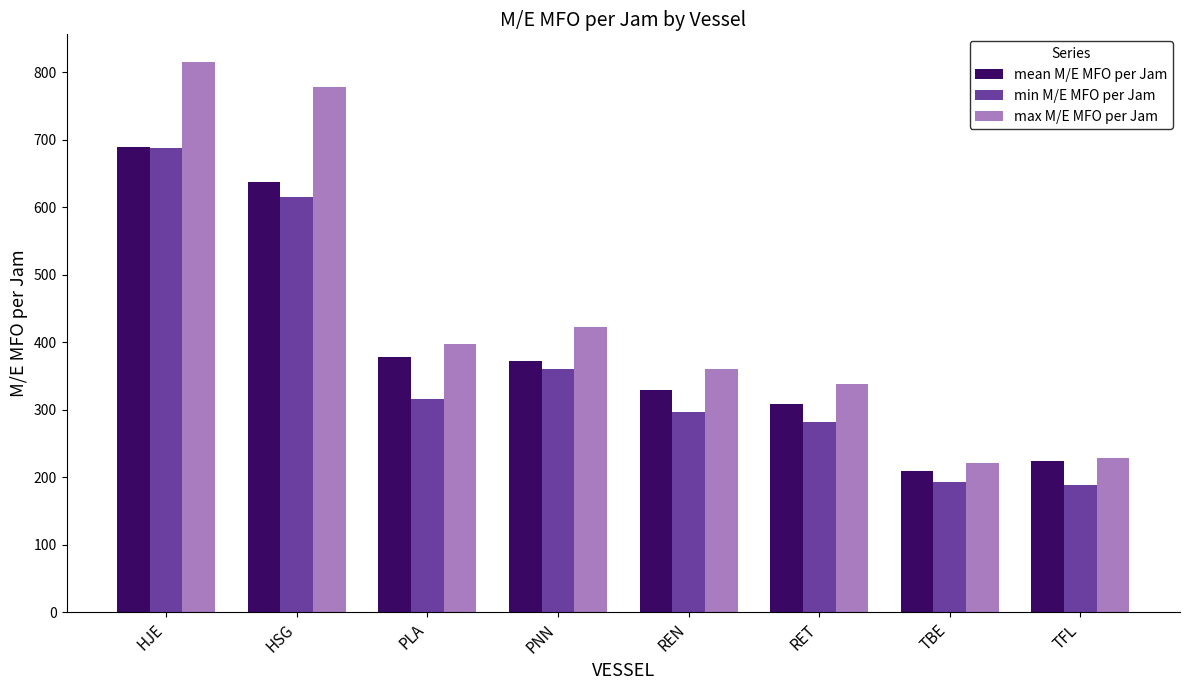

Which category has the highest value across all series?

HJE